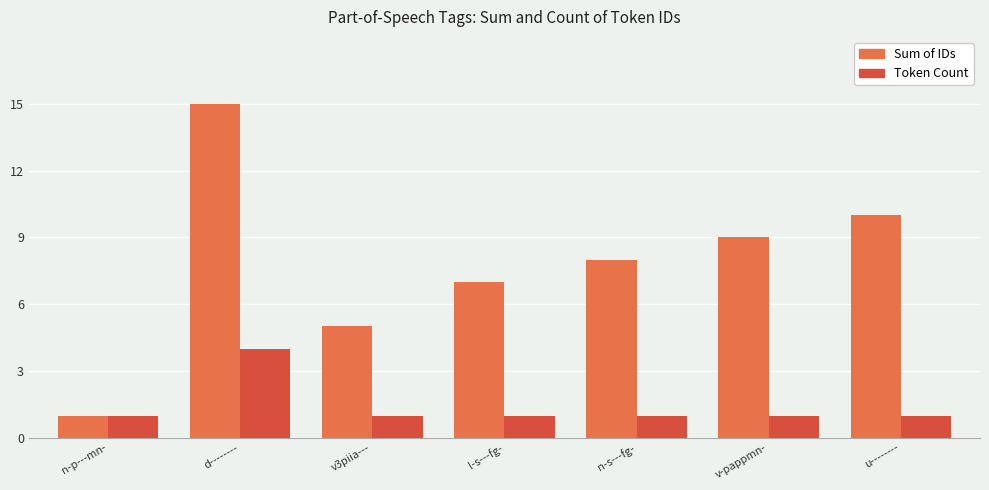

Which series changed the most between l-s---fg- and n-s---fg-?

Sum of IDs